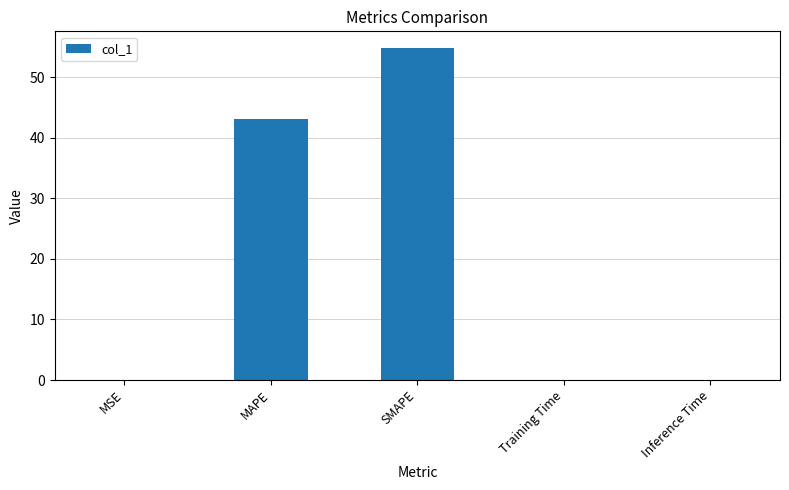

How many distinct data groups are displayed?

1